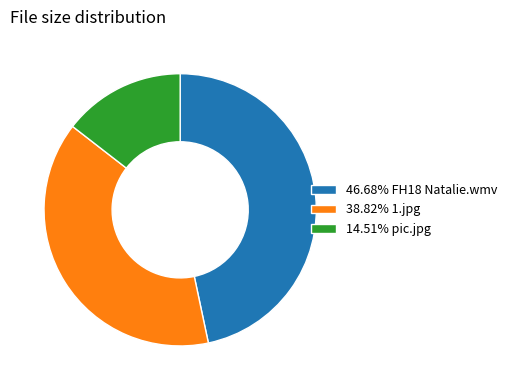

Combined, do 38.82% 1.jpg and 14.51% pic.jpg account for over 50%?

Yes